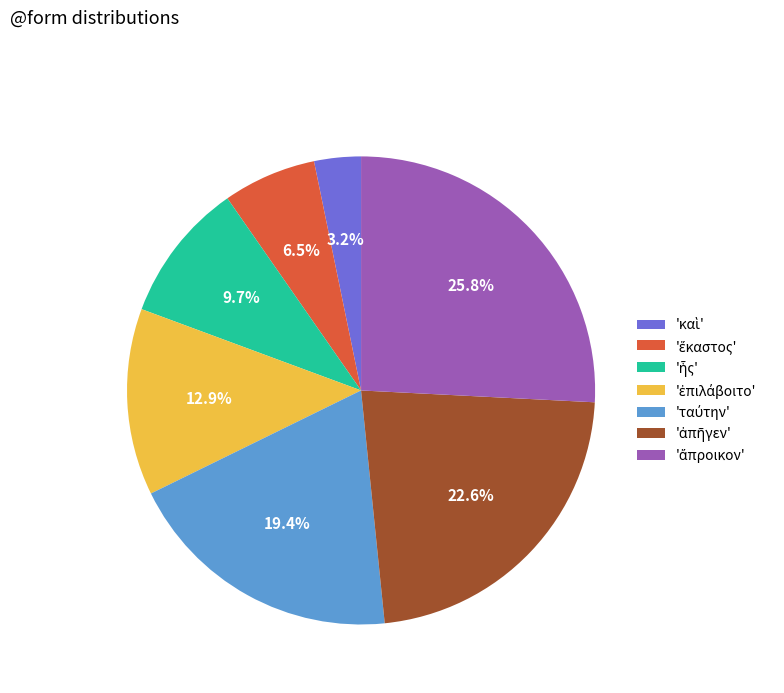

Does any single category account for the majority?

No